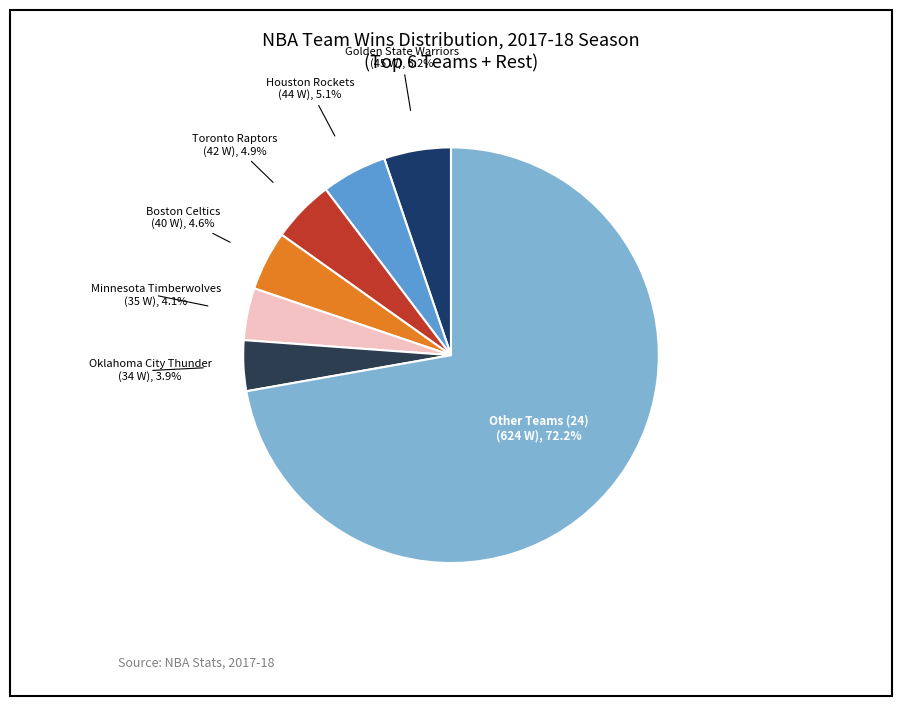

Count the number of slices in the pie.

7